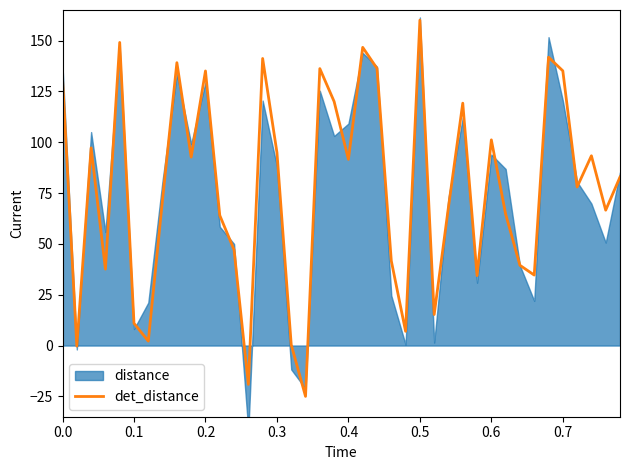

True or false: the data has more than 2 interior local peaks.

True